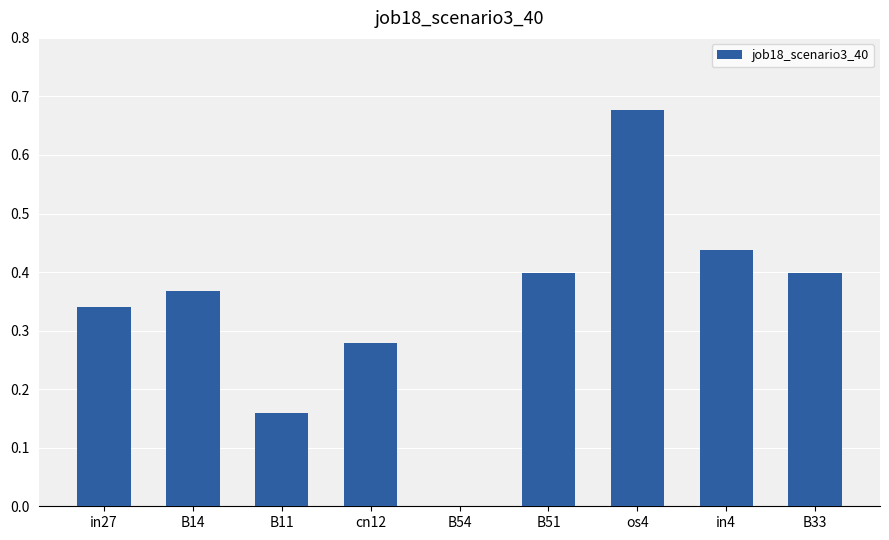

What is the sum of the values at in4 and os4?

1.1